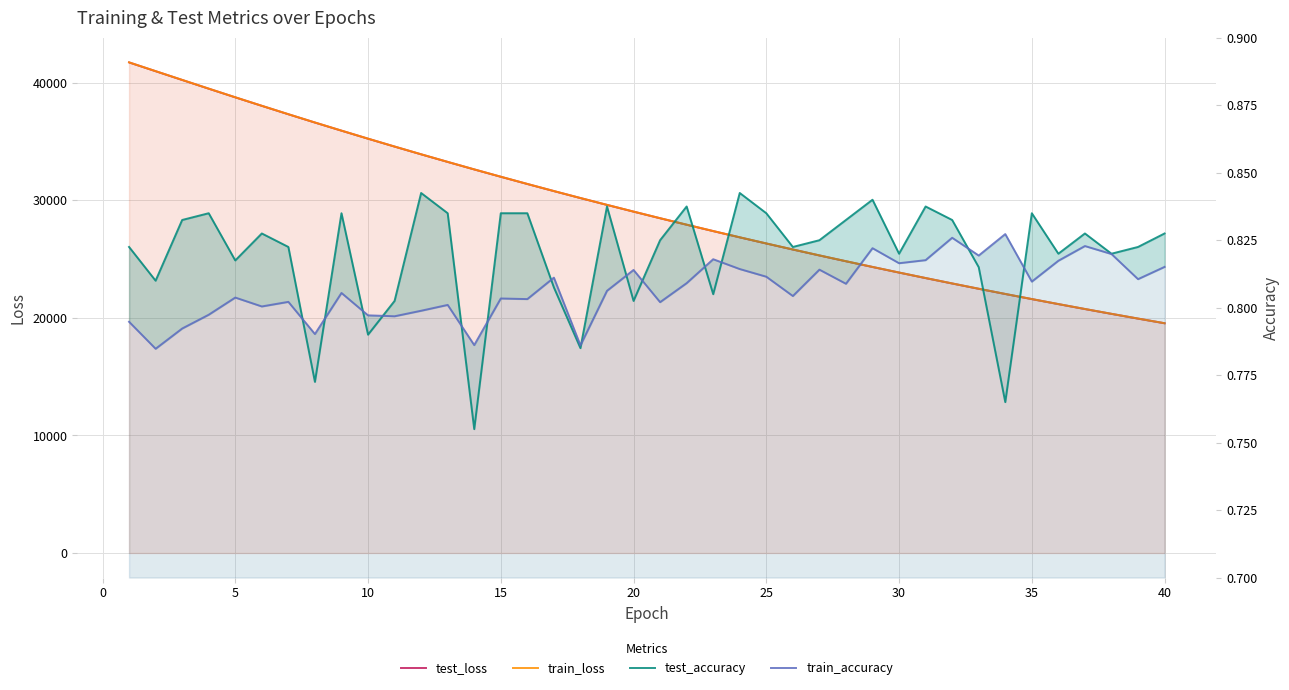

What are all the series names shown in the legend?

test_loss, train_loss, test_accuracy, train_accuracy